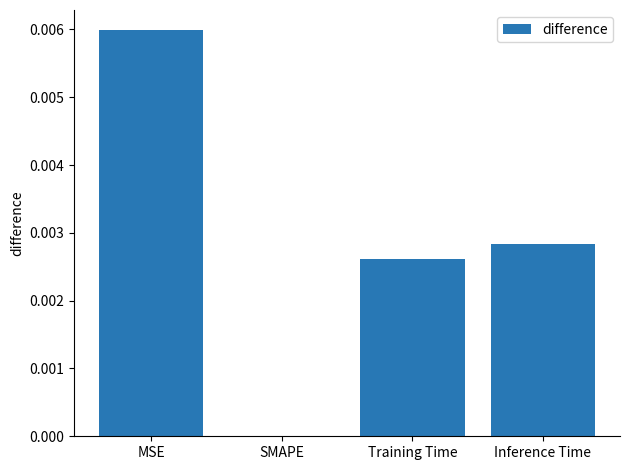

How many values exceed 0?

3